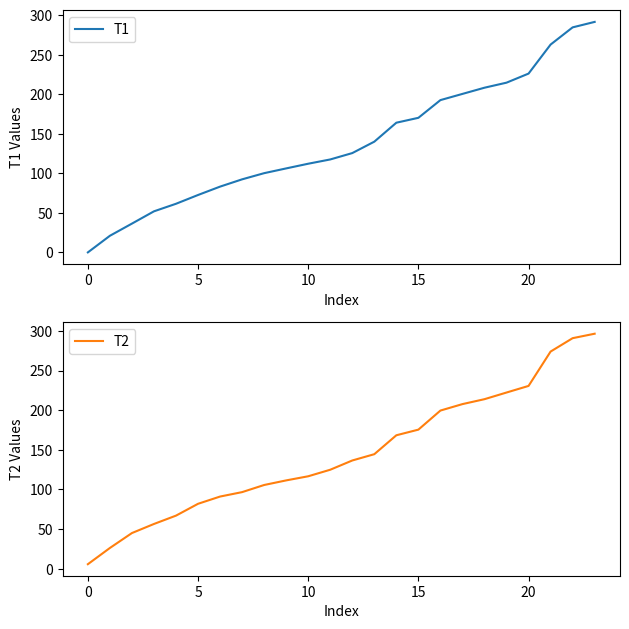

How many values in the T2 series are below 136?

12